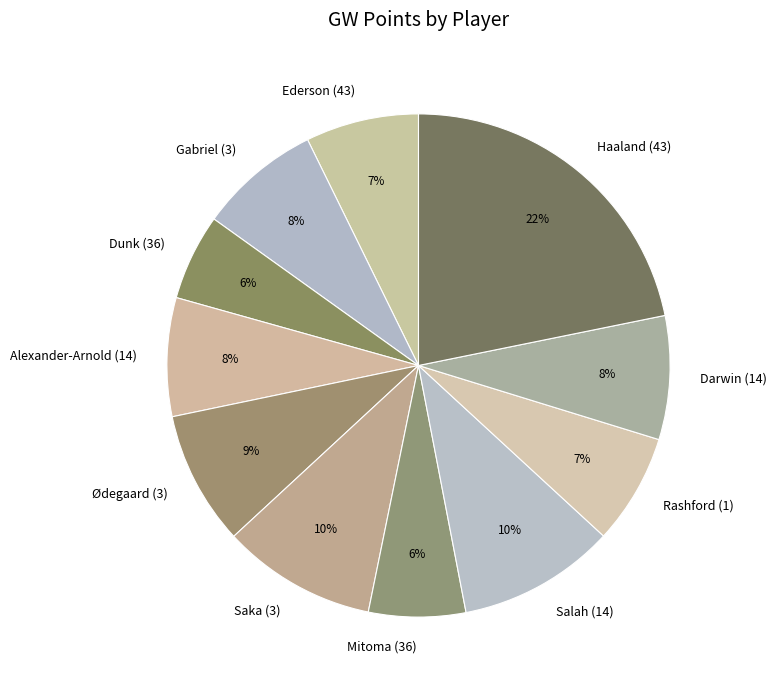

How many segments does this pie chart have?

11